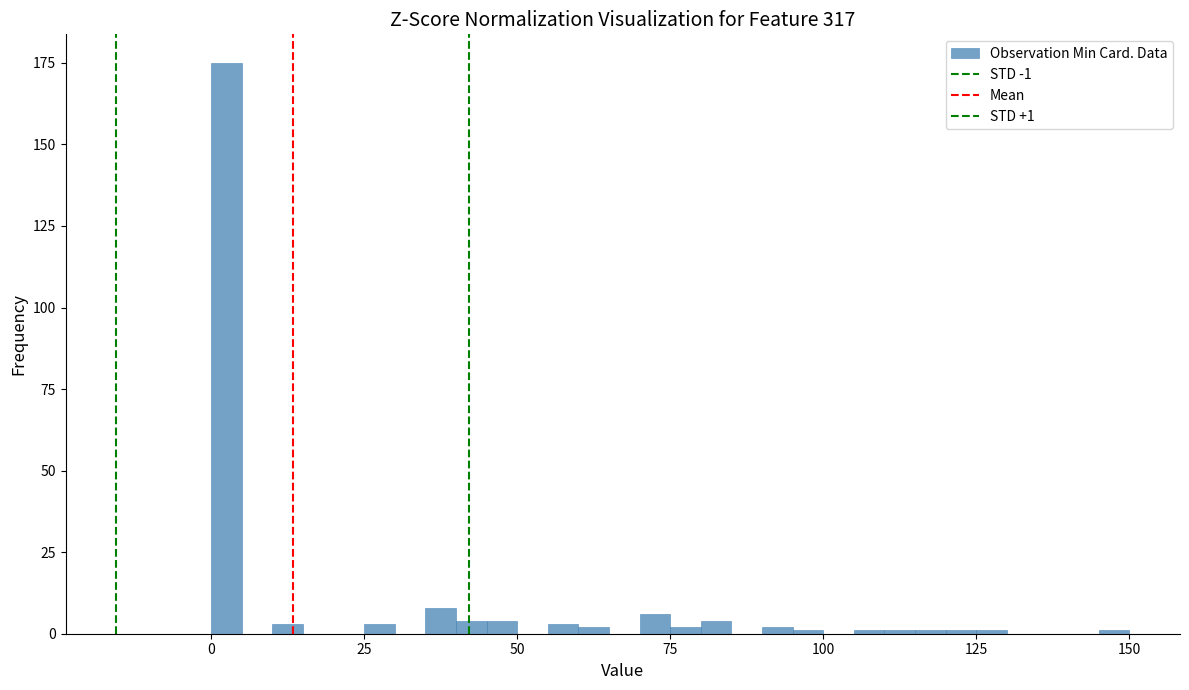

Read against the x-axis, roughly where is the centre of the tallest bar?

5